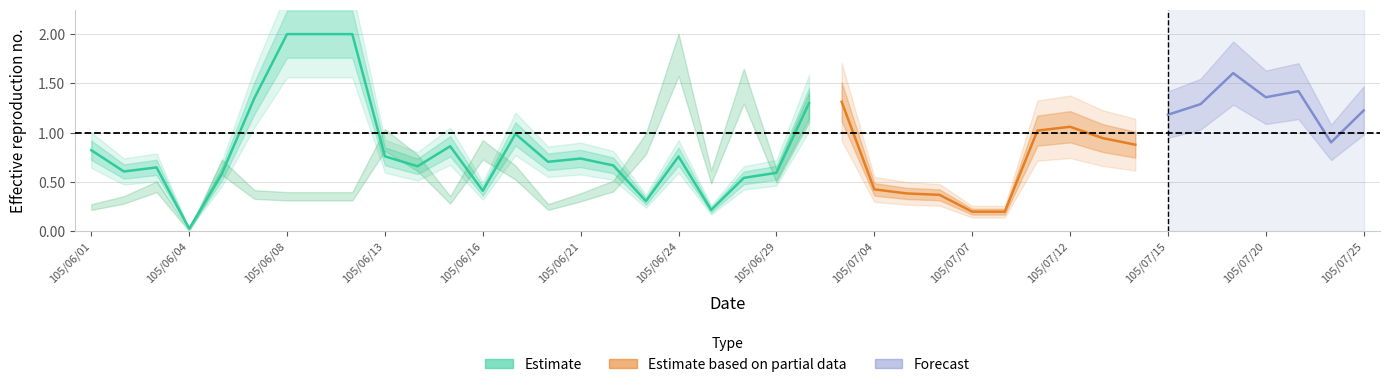

True or false: there are more than 2 points higher than both neighbors.

True